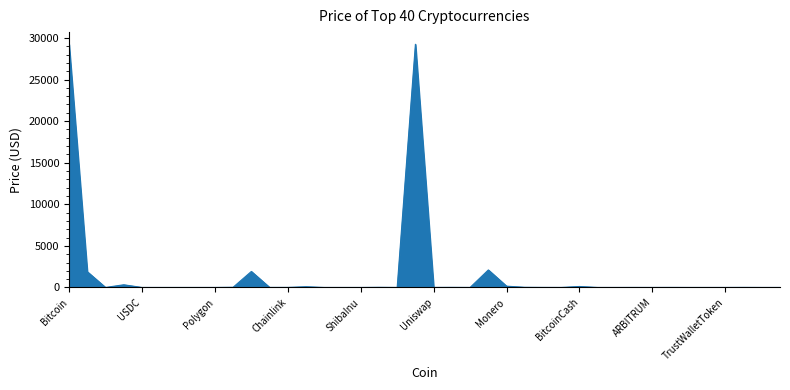

What is the greatest value displayed?

29237.8